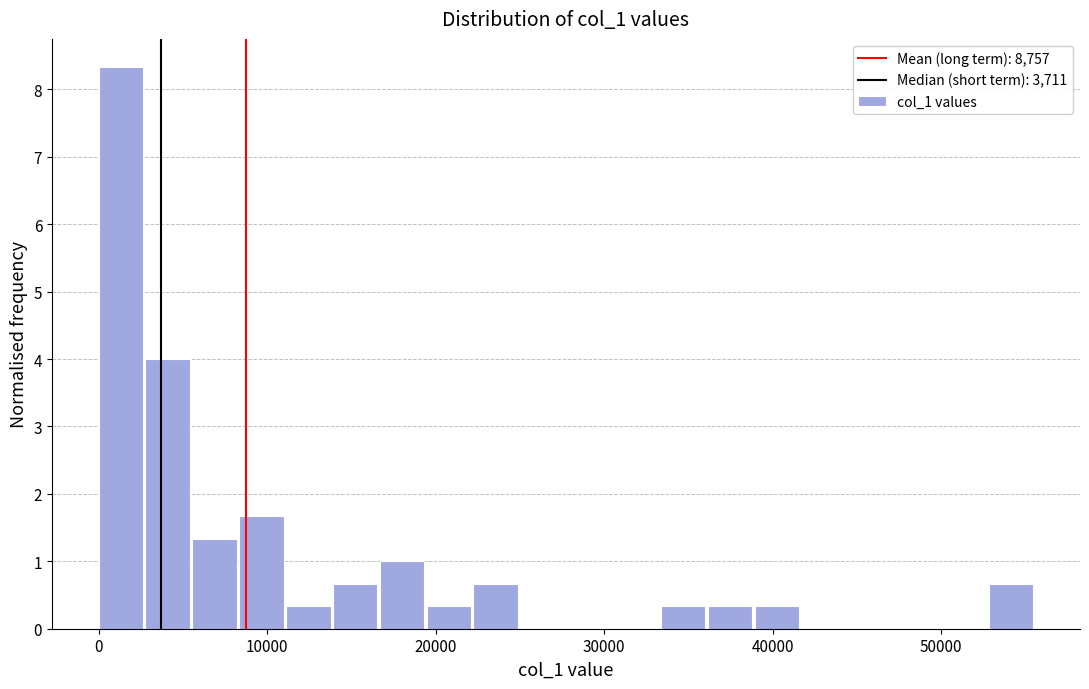

Read against the x-axis, roughly where is the centre of the tallest bar?

1000